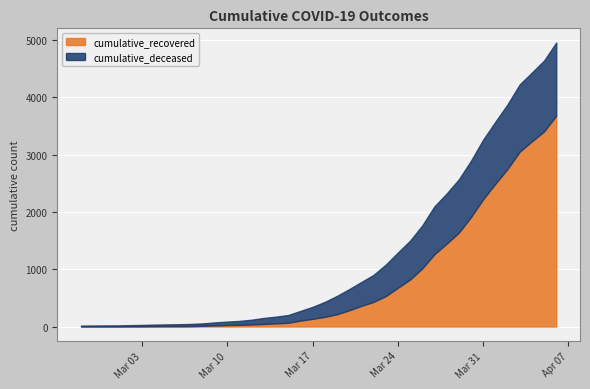

What are all the series names shown in the legend?

cumulative_recovered, cumulative_deceased